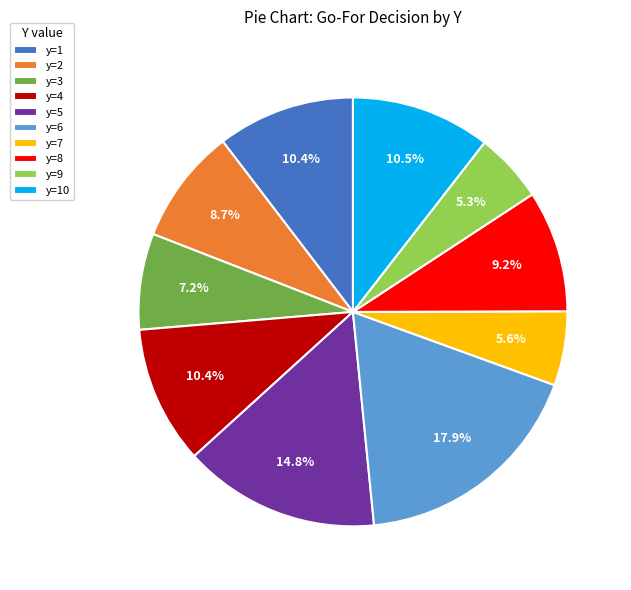

Is it true that y=9 is 1% of the pie?

False